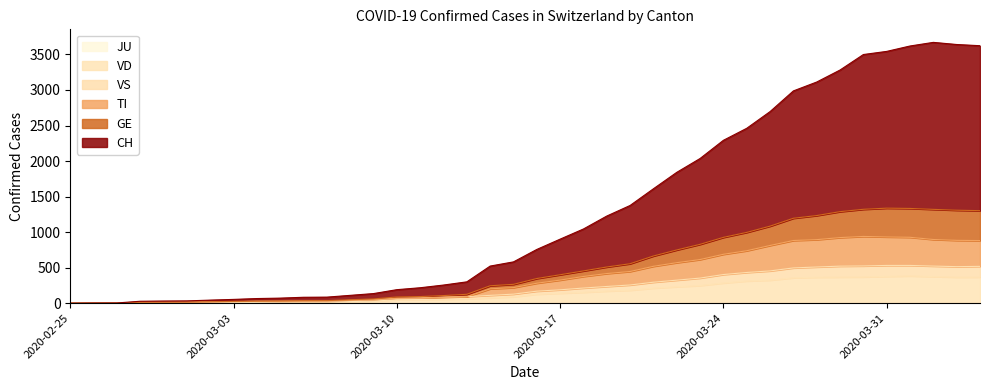

True or false: VD and GE intersect in this chart.

False